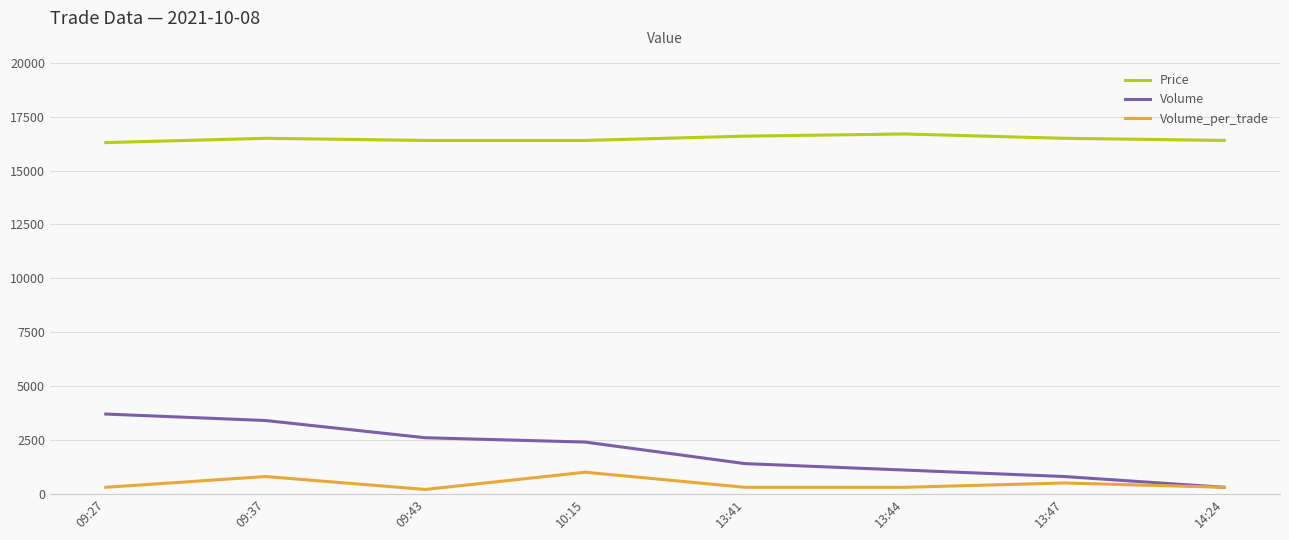

What is the difference between the highest and lowest values at 13:44?

16400